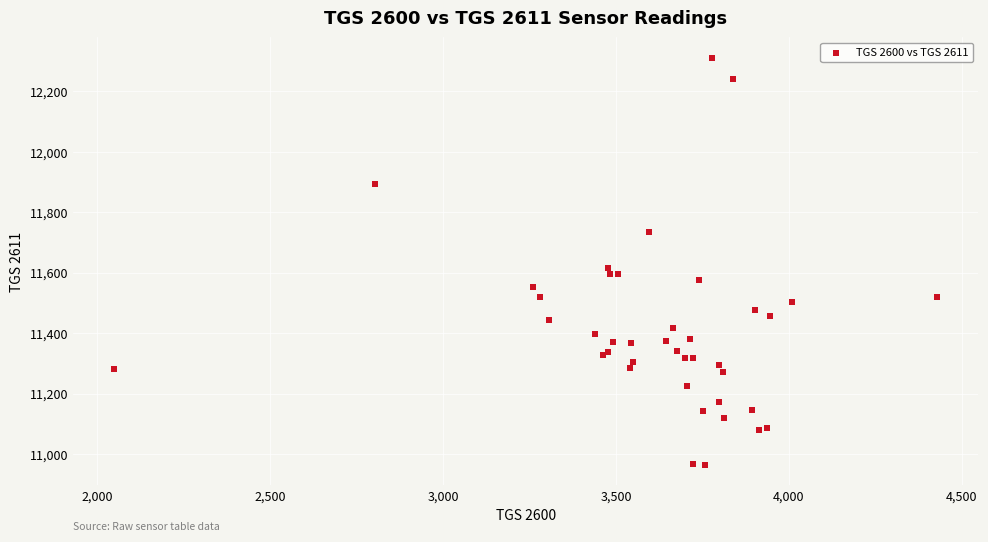

What Y value in the scatter plot is closest to 11637?

11616